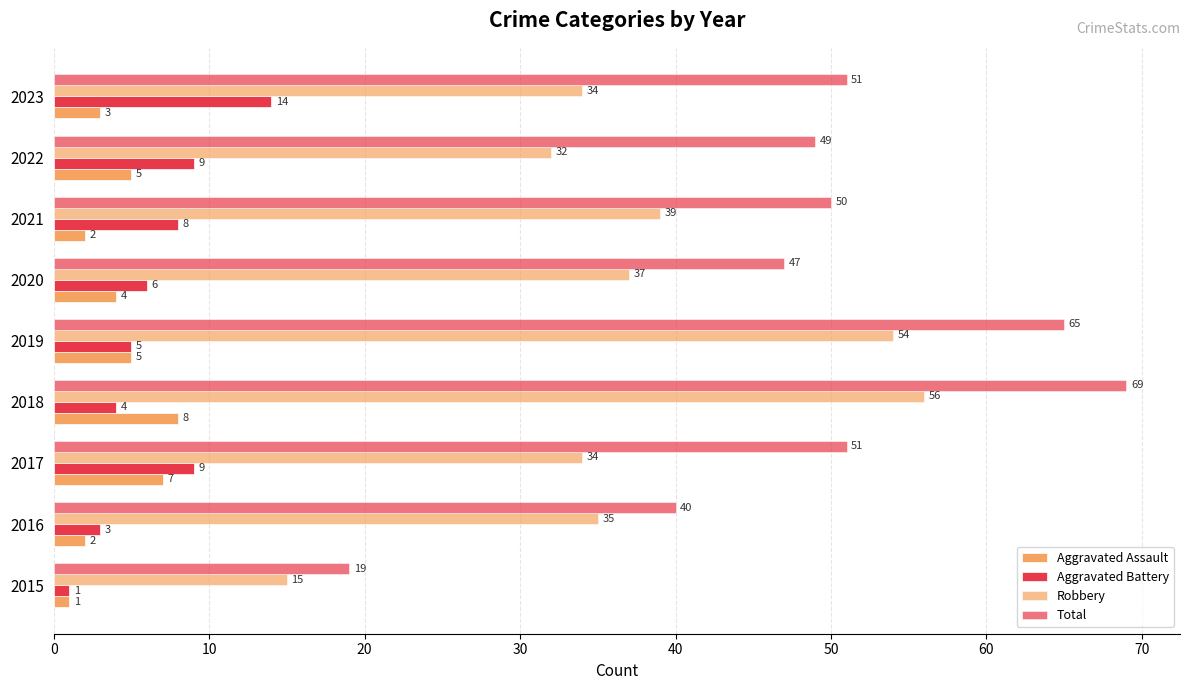

How many series are shown in this chart?

4